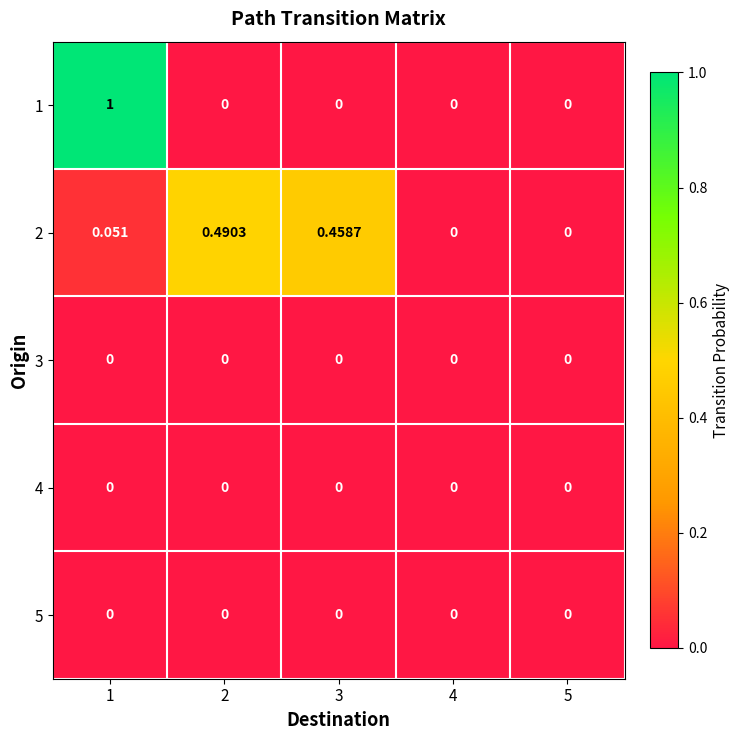

Which label corresponds to the largest value in the chart?

1